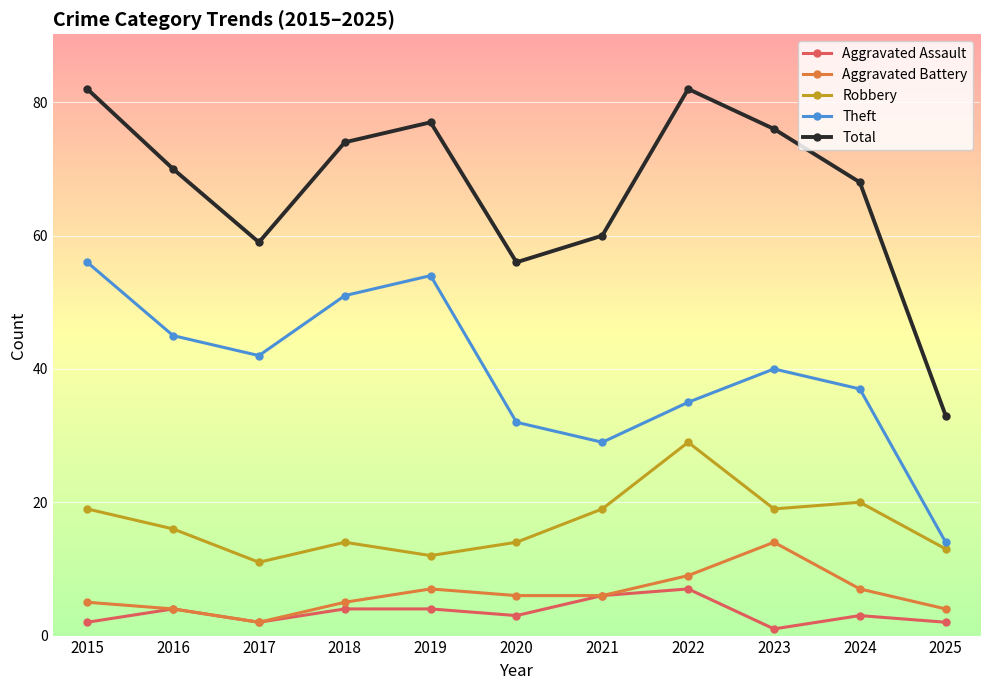

Read the Total value at 2018.

74